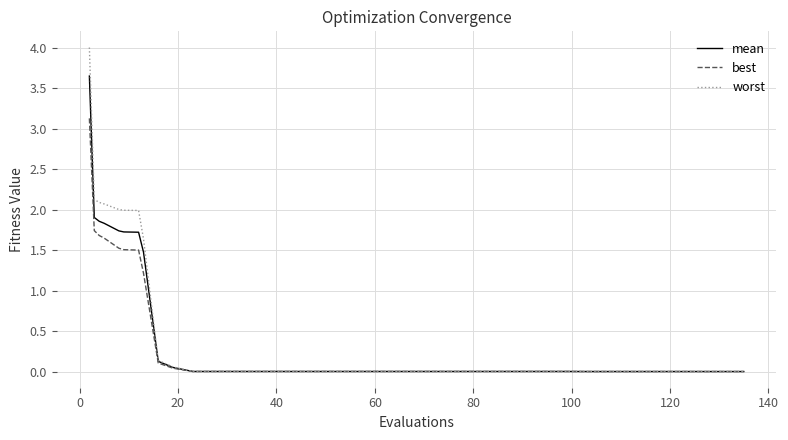

List the series in order of their peak value, lowest first.

best, mean, worst